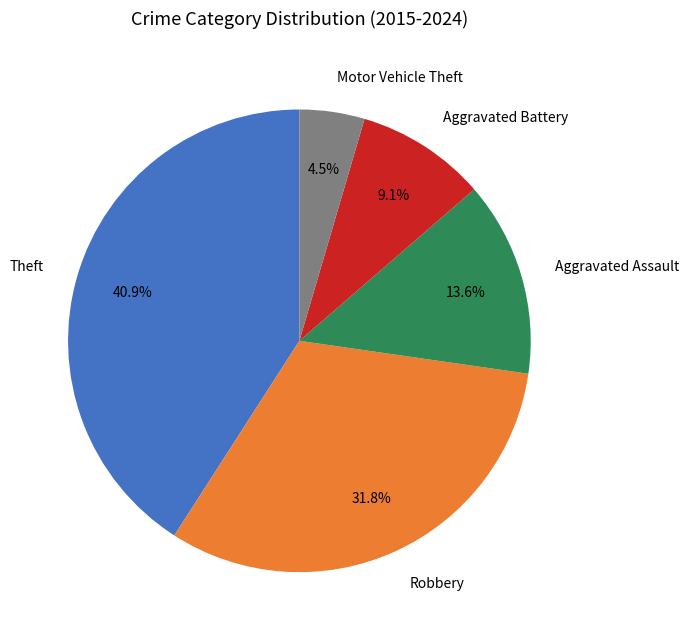

Is there a majority slice in this chart?

No